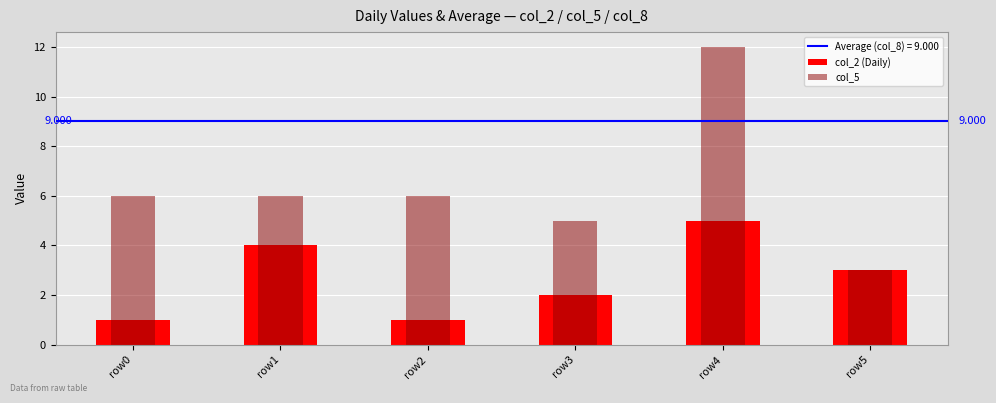

Reading left to right, extract all data points from this chart.

col_2 (Daily): 1	4	1	2	5	3
col_5: 6	6	6	5	12	3